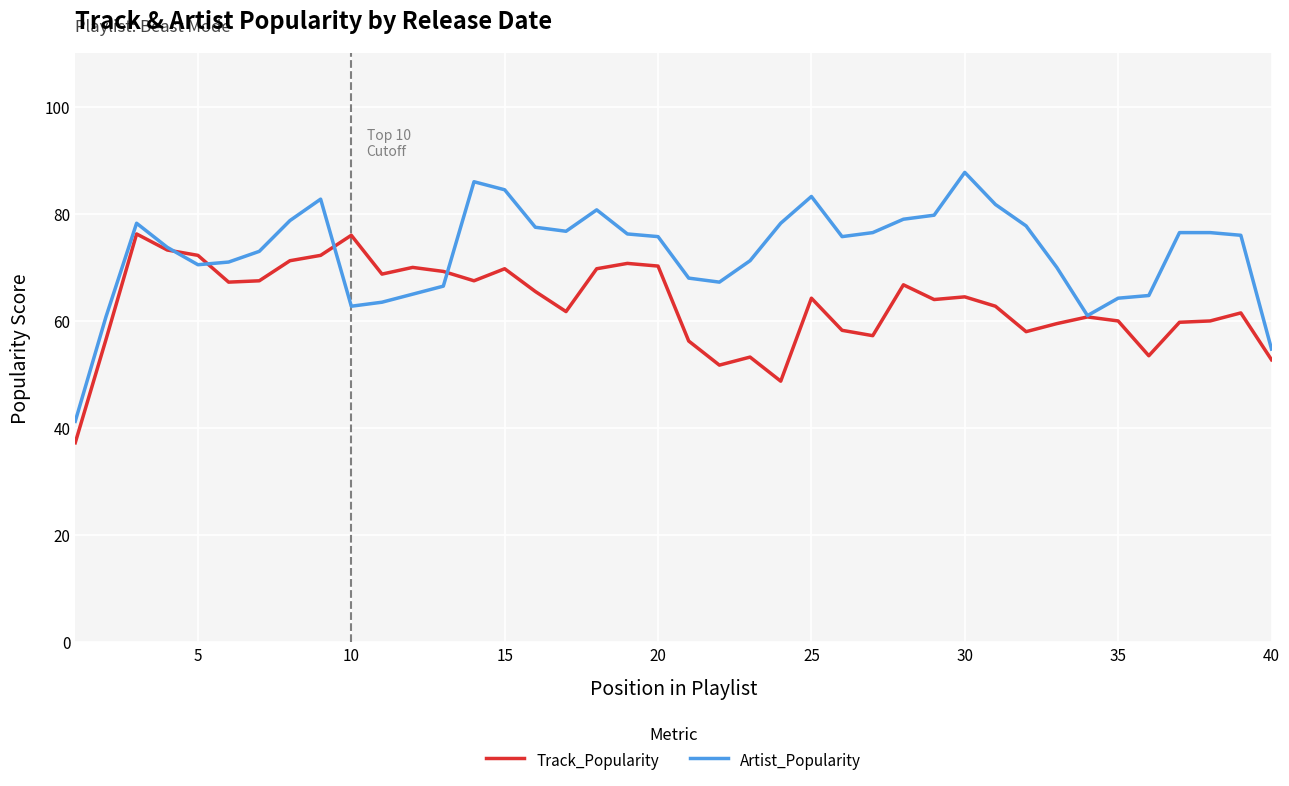

Rank the series by their average value, from highest to lowest.

Artist_Popularity, Track_Popularity